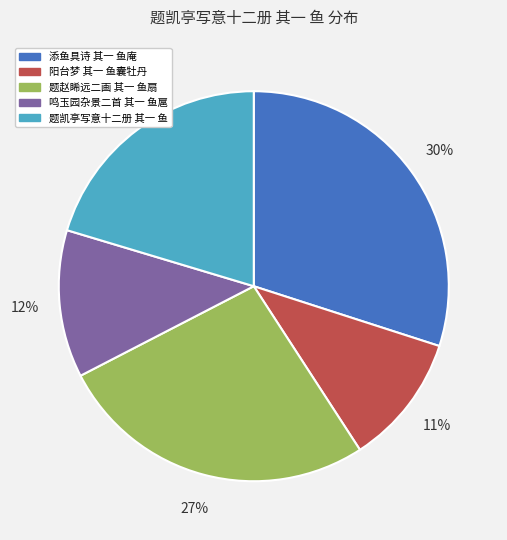

To the nearest percent, what is the combined percentage of 题赵睎远二画 其一 鱼扇 and 鸣玉园杂景二首 其一 鱼扈?

39%